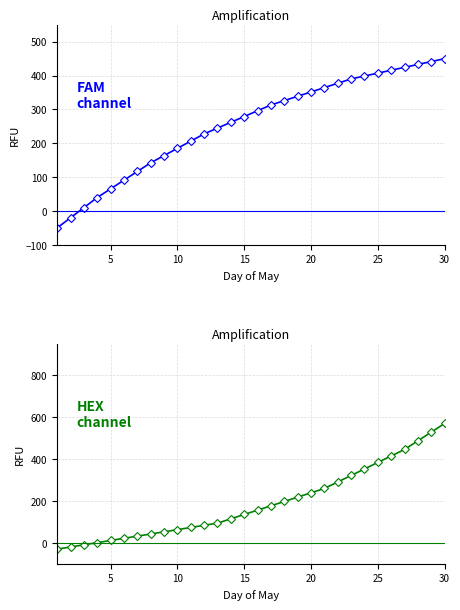

Count the number of categories in the chart.

30